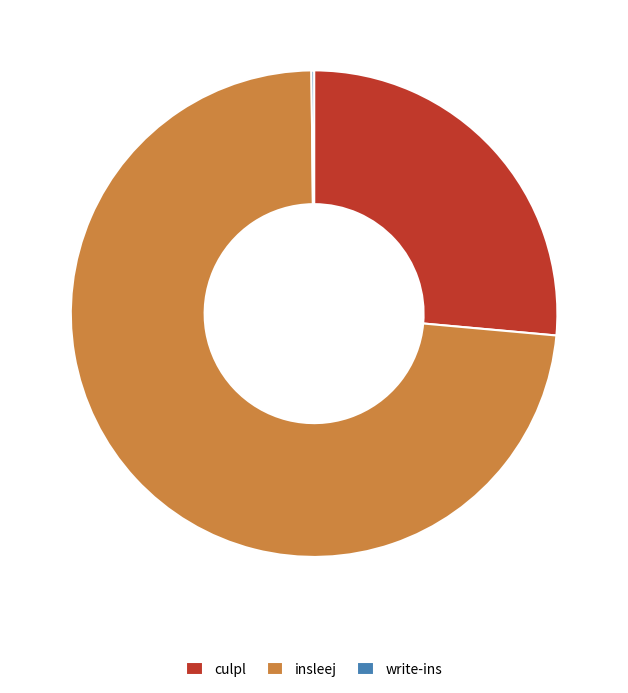

Which has a higher value, insleej or culpl?

insleej